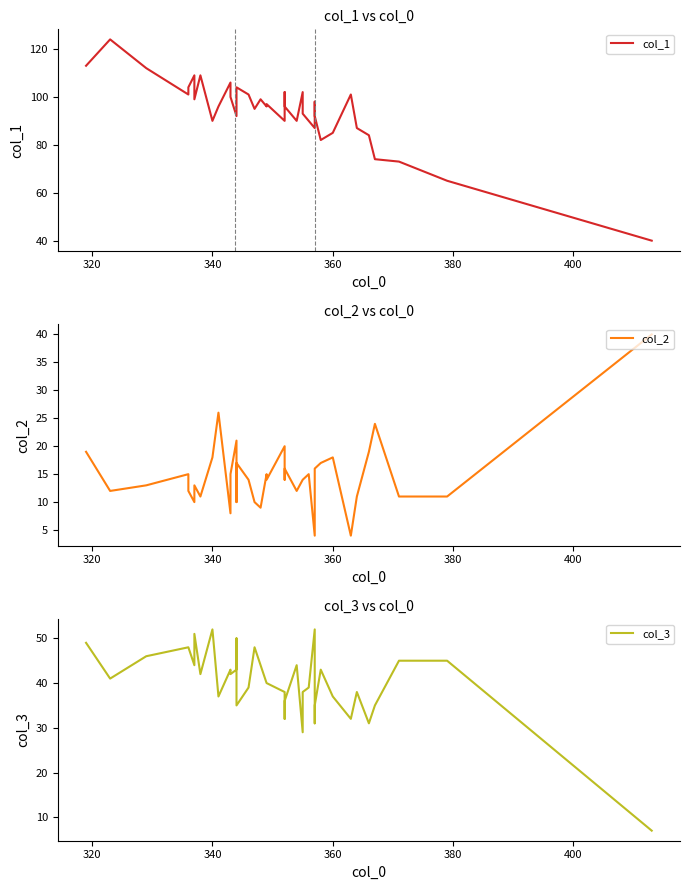

What is the average value of the col_3 series?

40